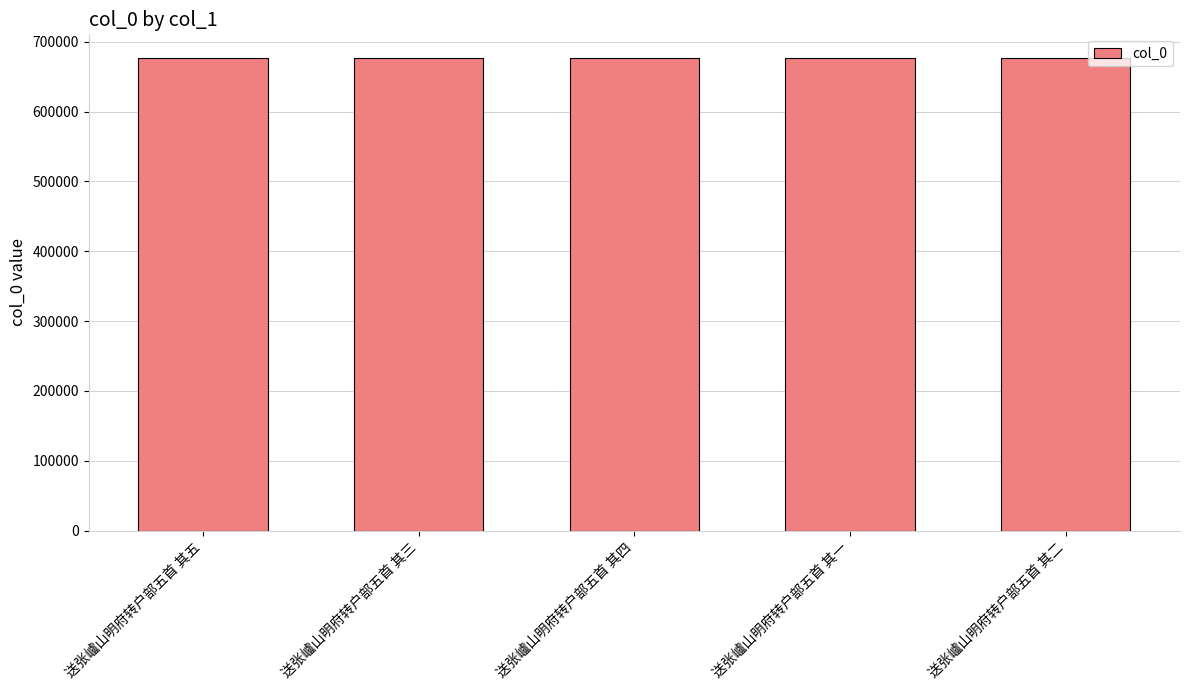

The chart shows a value of 416732 at 送张㠠山明府转户部五首 其一. True or false?

False